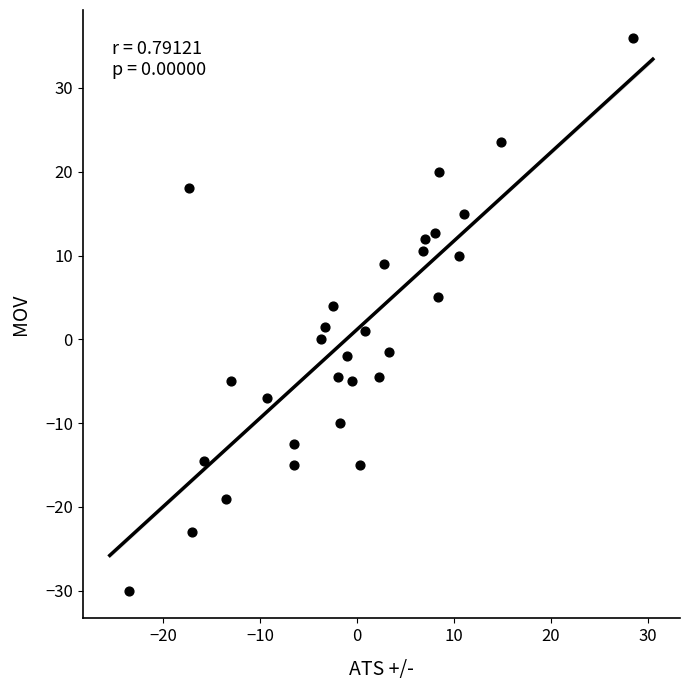

What is the range of Y values (max minus min)?

66.0